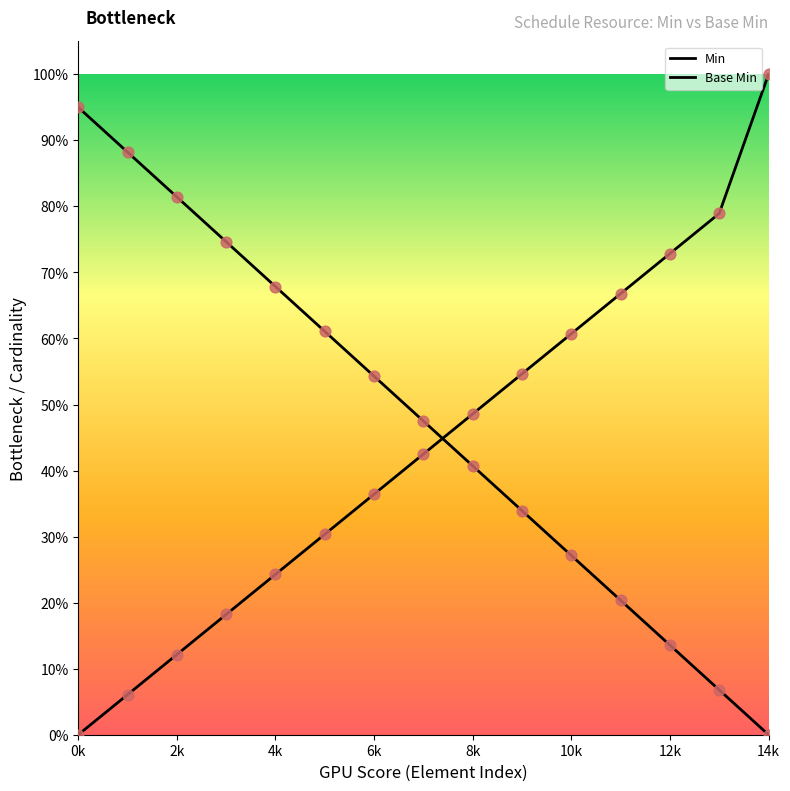

At which category is the sum across all series the highest?

14k